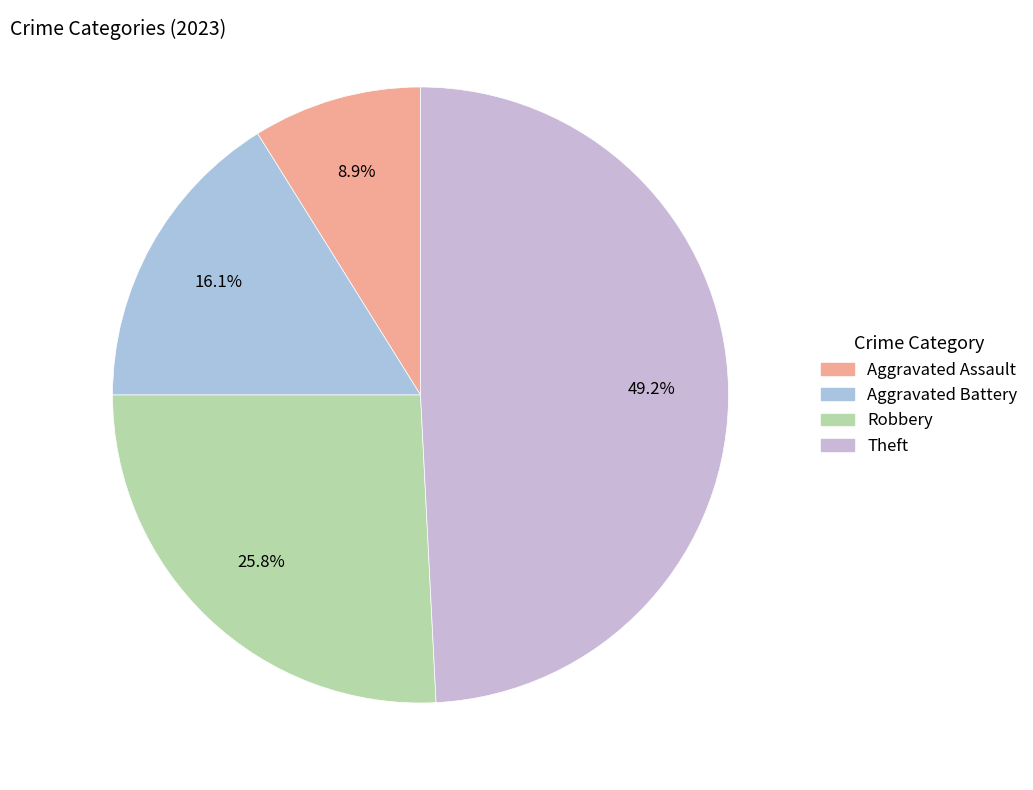

To the nearest percent, what percentage of the pie is Robbery?

26%